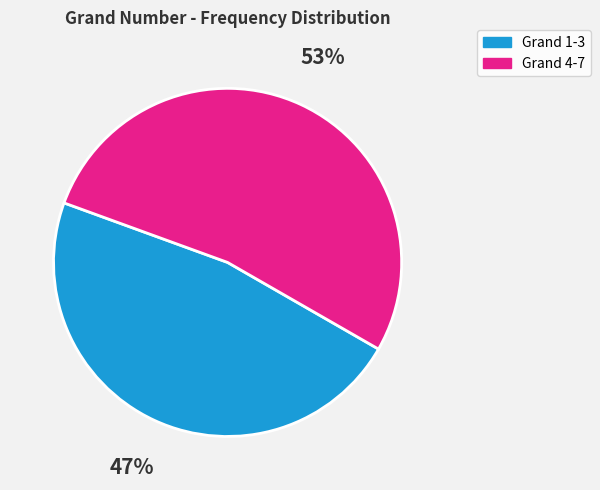

Is there a majority slice in this chart?

Yes